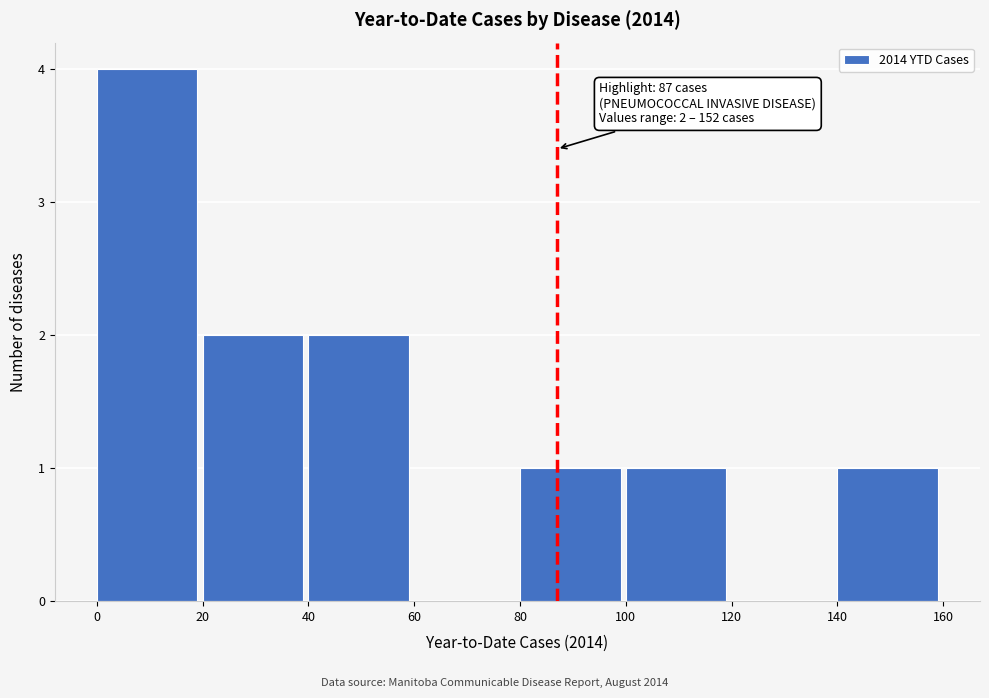

Which range on the x-axis has the tallest bar?

0 to 20